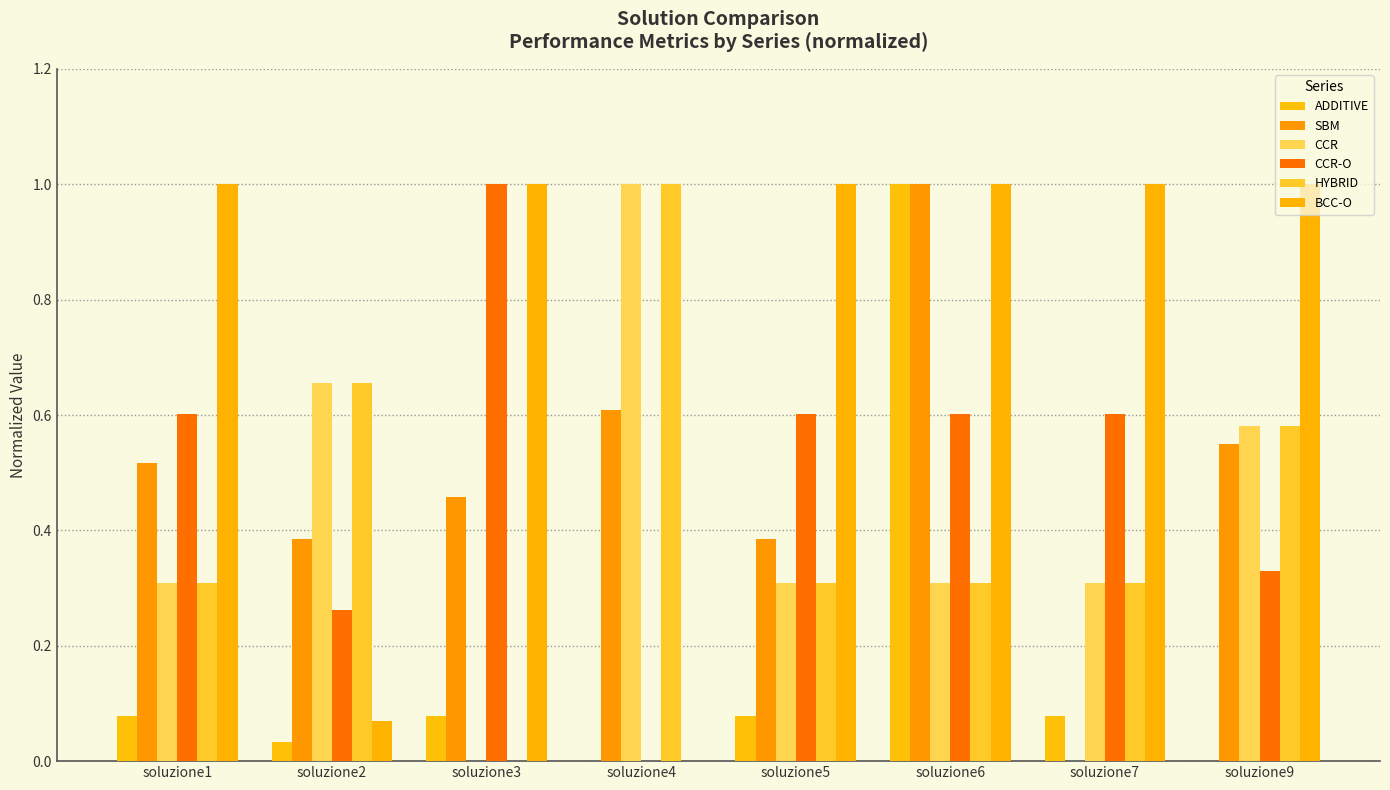

The value of SBM at soluzione9 is 0.5. True or false?

True